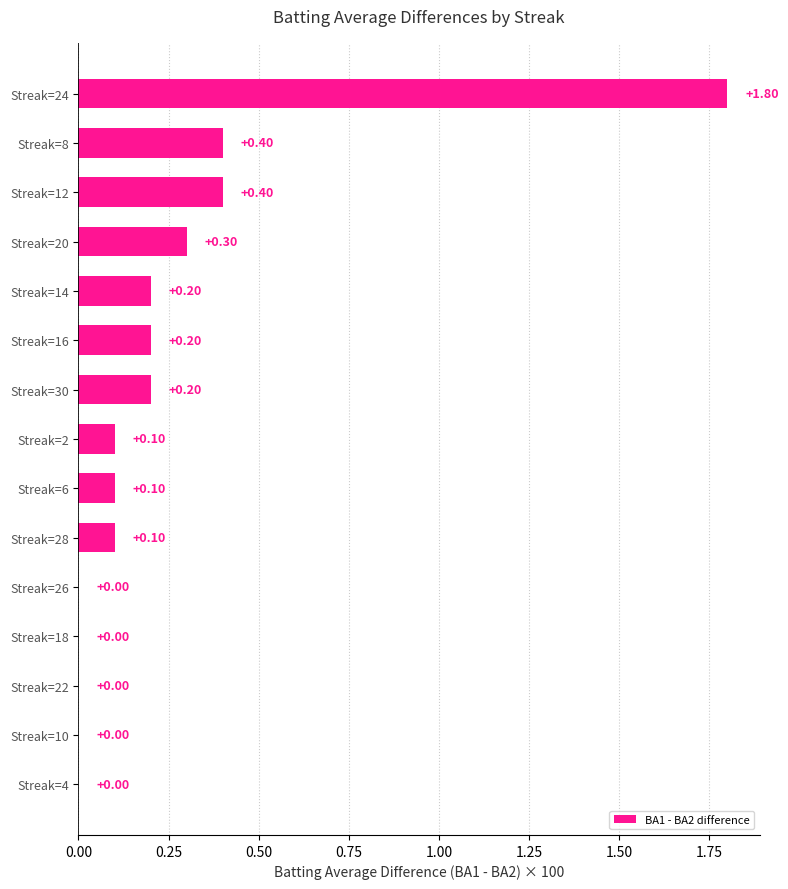

Count the number of categories in the chart.

15